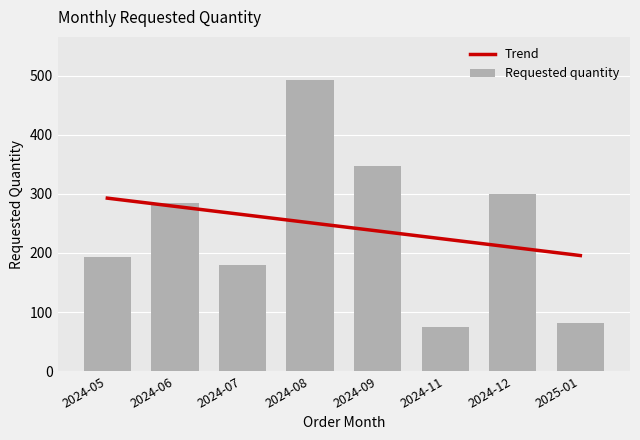

What is the sum of all Requested quantity values?

1954